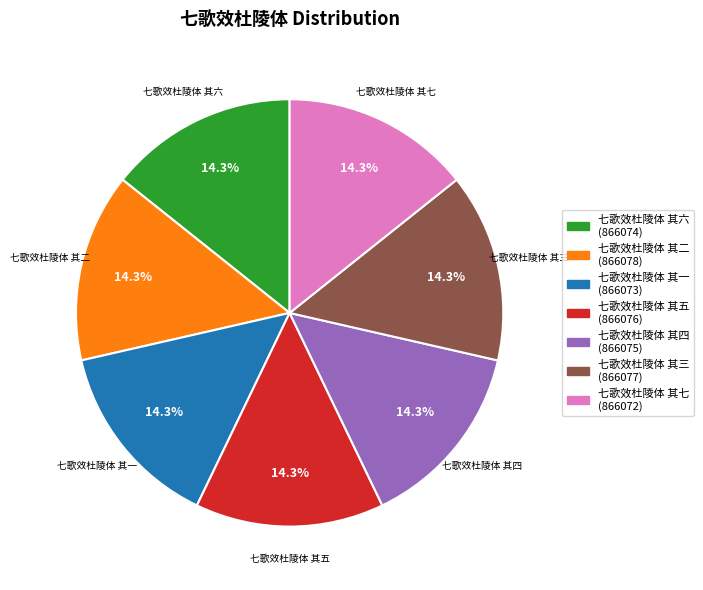

What is the ratio of the value at 七歌效杜陵体 其六 to the value at 七歌效杜陵体 其三?

1.0